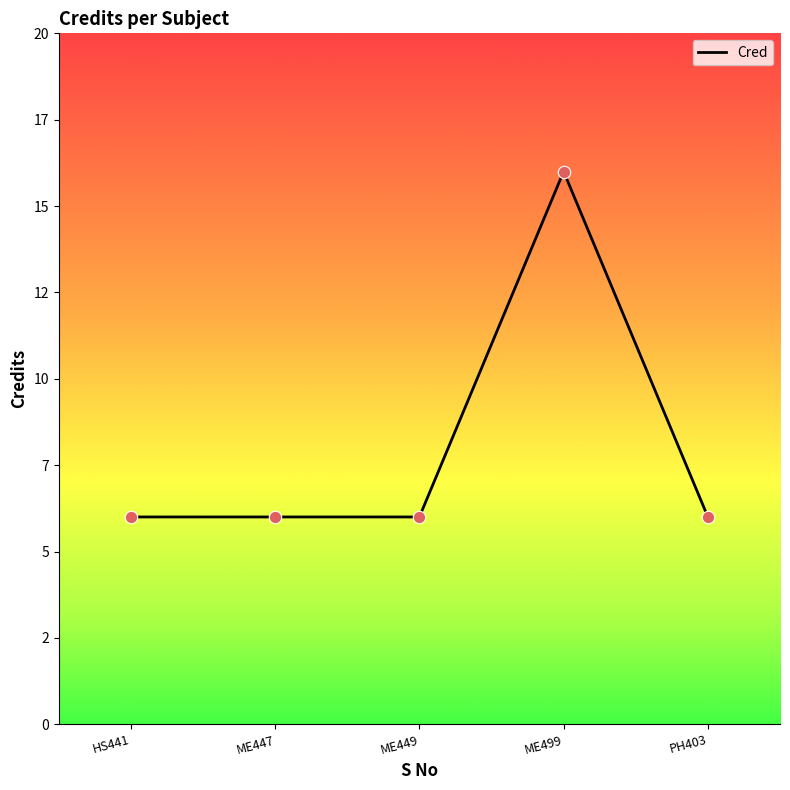

What is the ratio of the value at ME449 to the value at HS441?

1.0